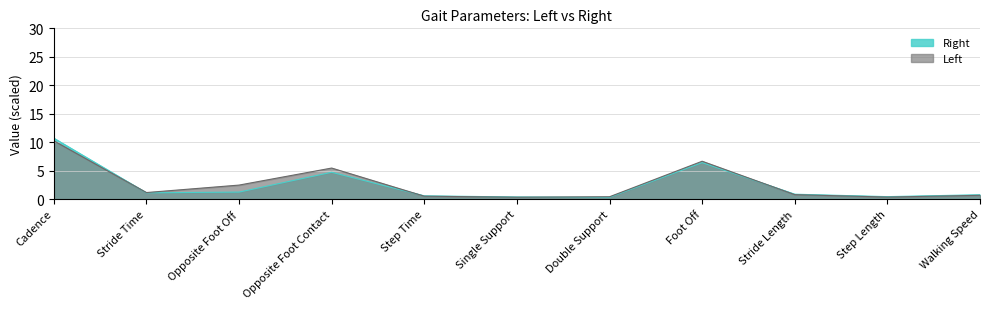

What is the total value across all series at Stride Length?

1.7